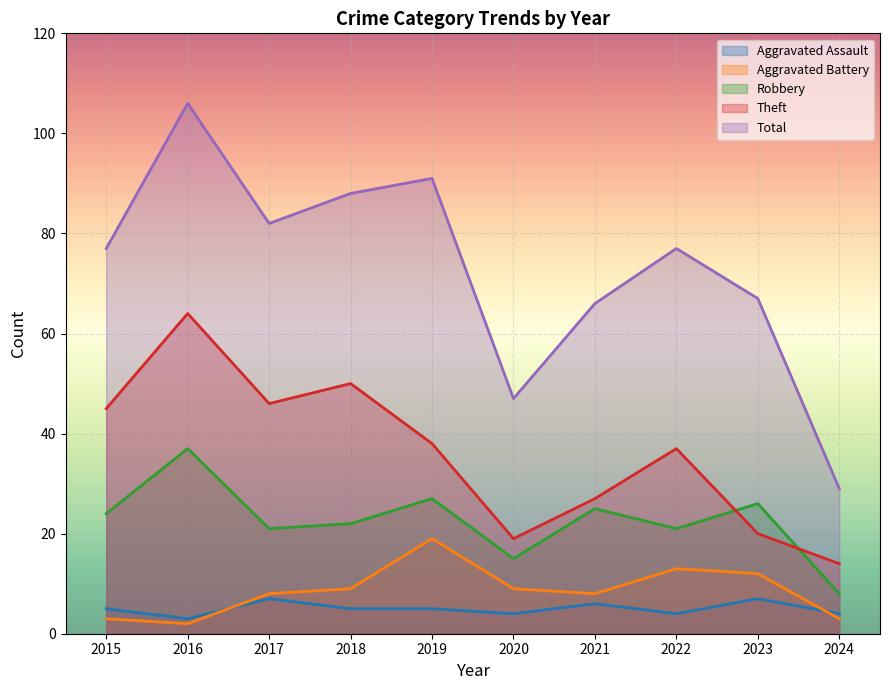

Which series has the largest total across all categories?

Total